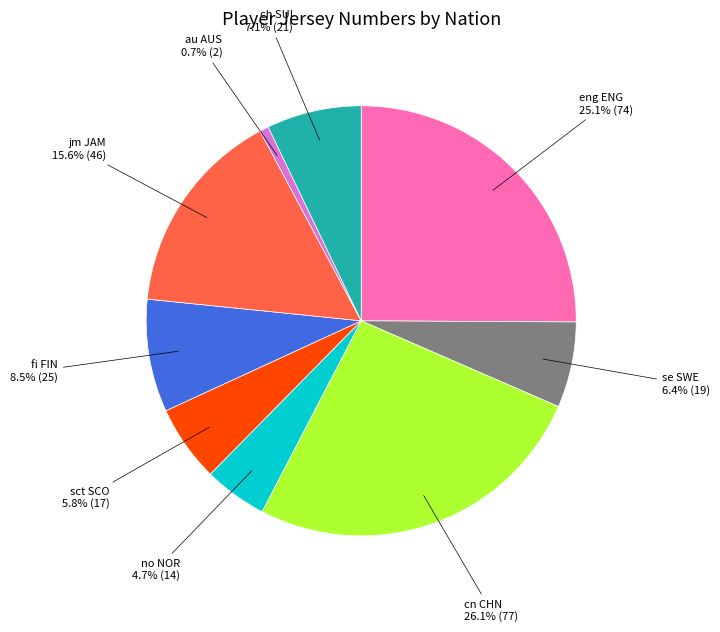

Does any single category account for the majority?

No